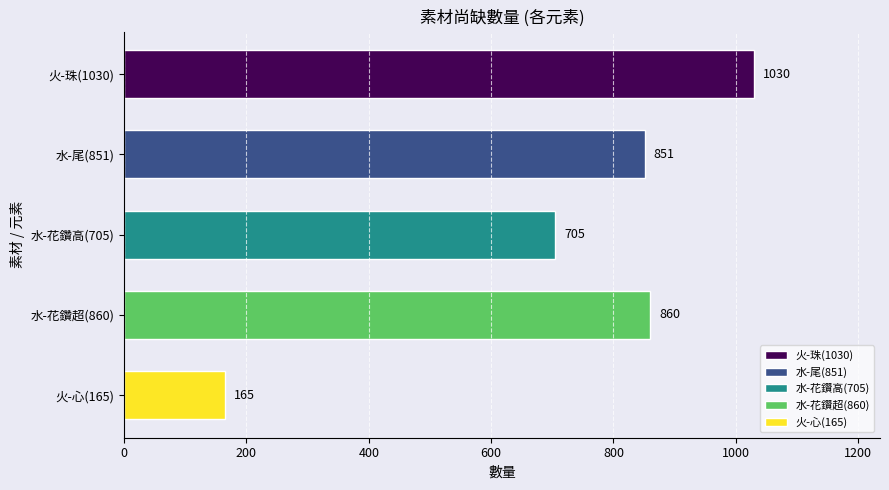

Count the number of categories in the chart.

5